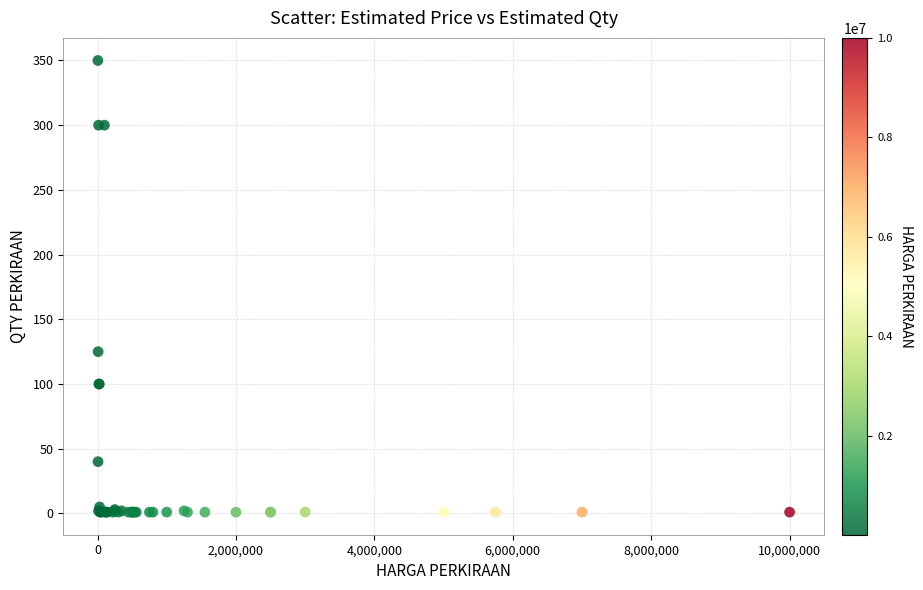

What Y value in the scatter plot is closest to 175?

125